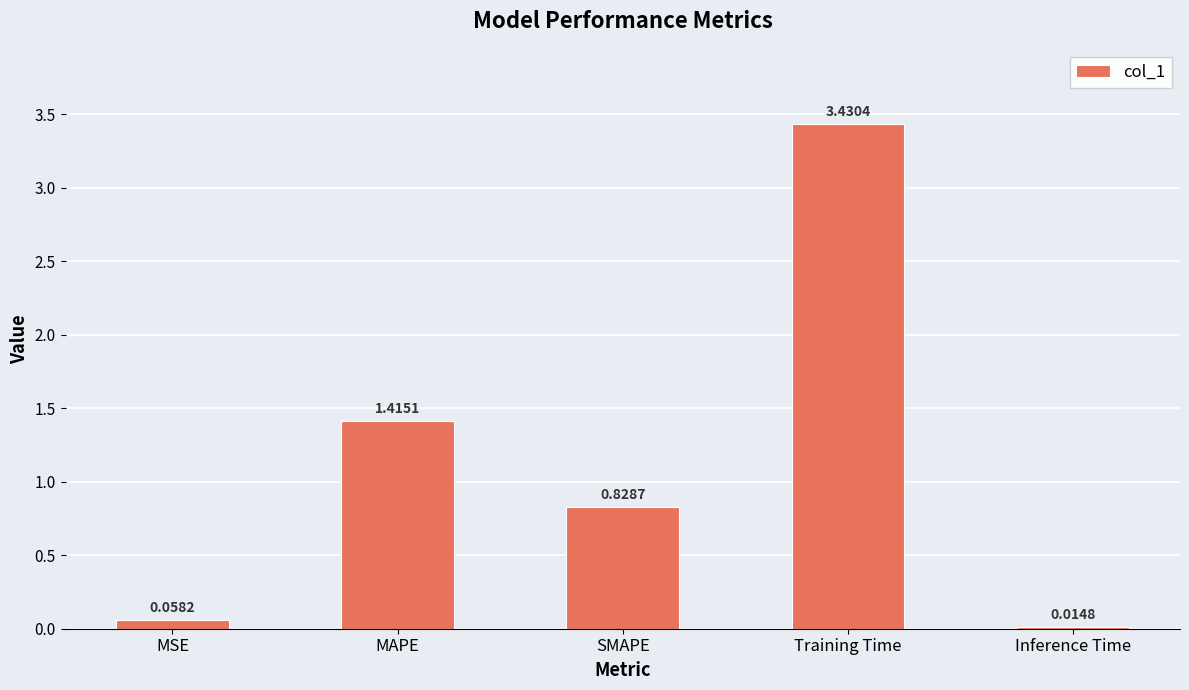

List the labels in order of value, smallest first.

Inference Time, MSE, SMAPE, MAPE, Training Time